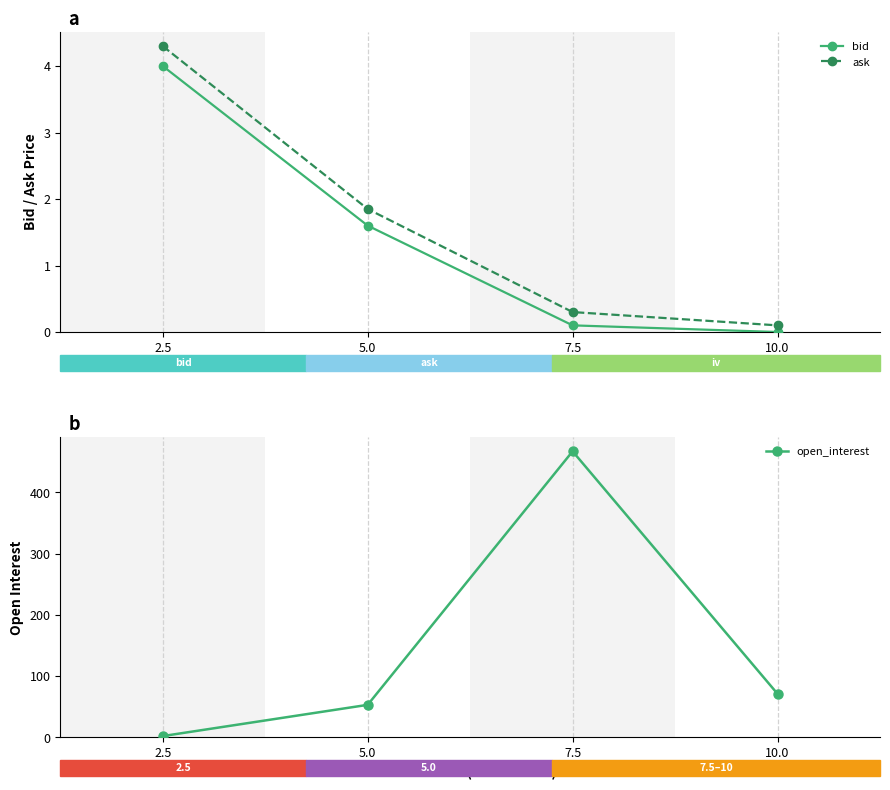

At which category is the sum across all series the highest?

7.5